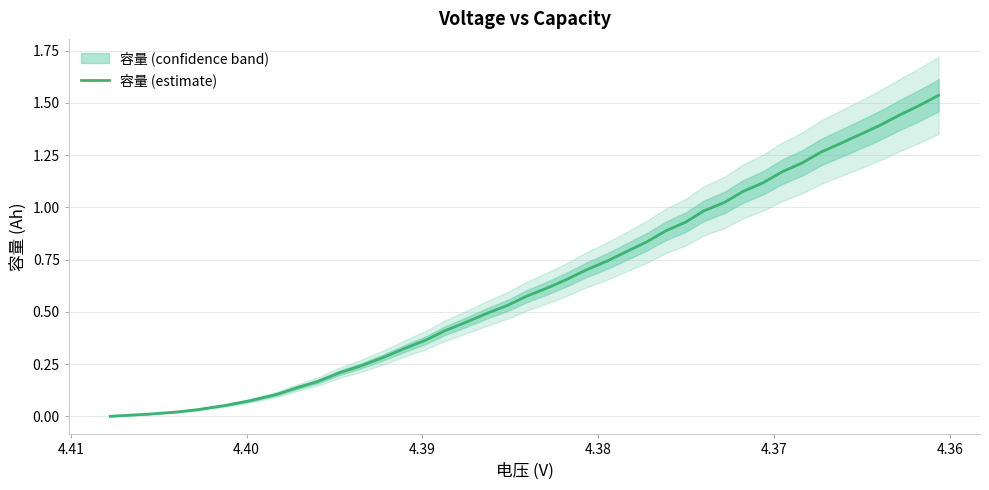

What is the difference between the second highest and second lowest values?

1.5